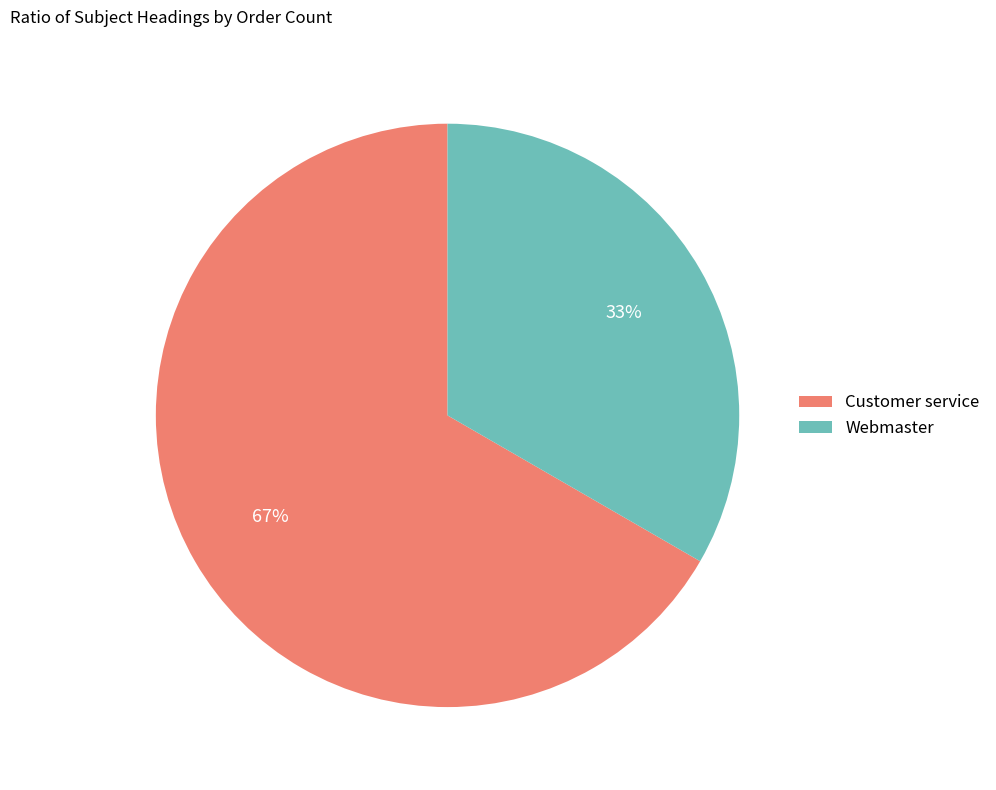

Is there any slice that represents more than half of the pie?

Yes